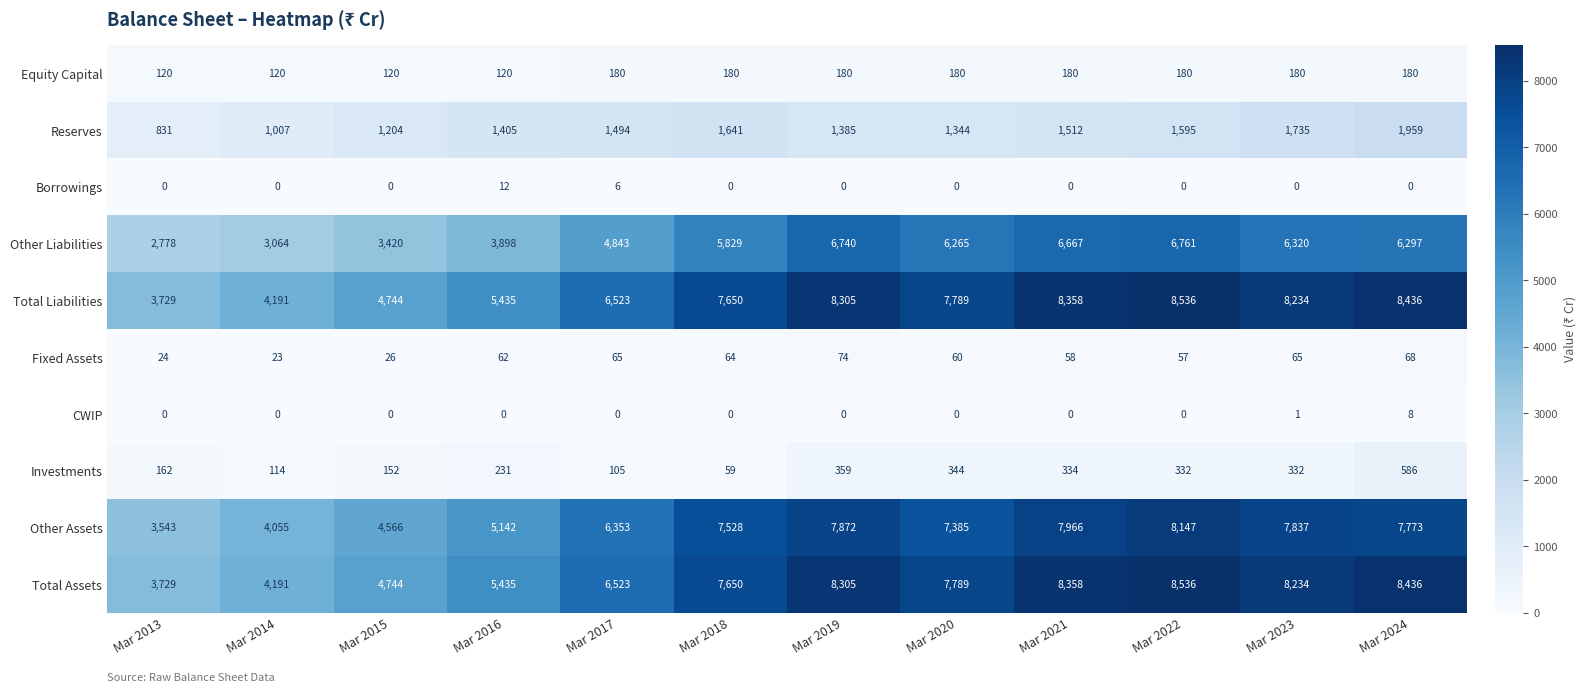

The value of Other Assets at Mar 2021 is 10811. True or false?

False